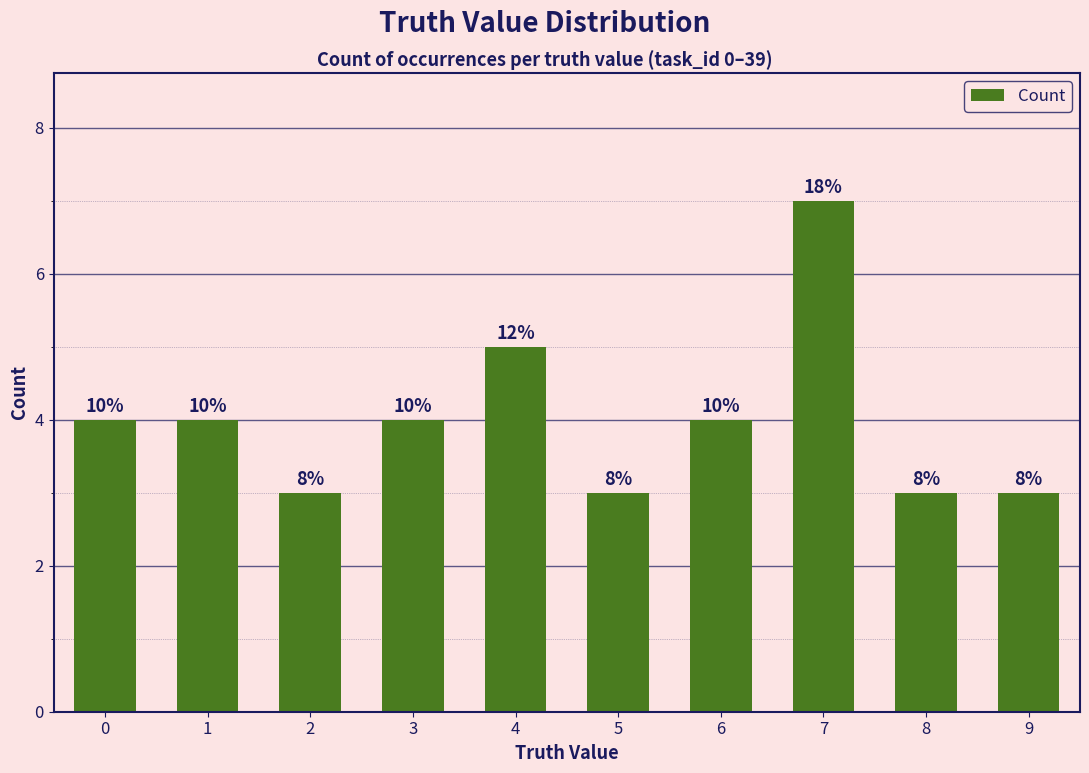

How many bars are there in total?

10